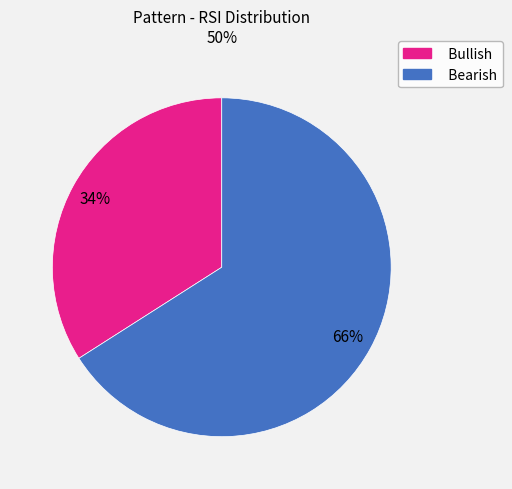

Is there any slice that represents more than half of the pie?

Yes